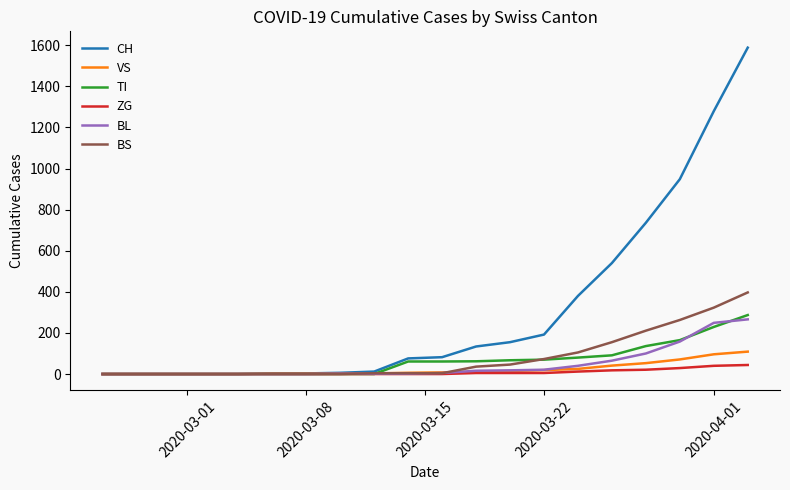

Which series has the largest range (max minus min)?

CH